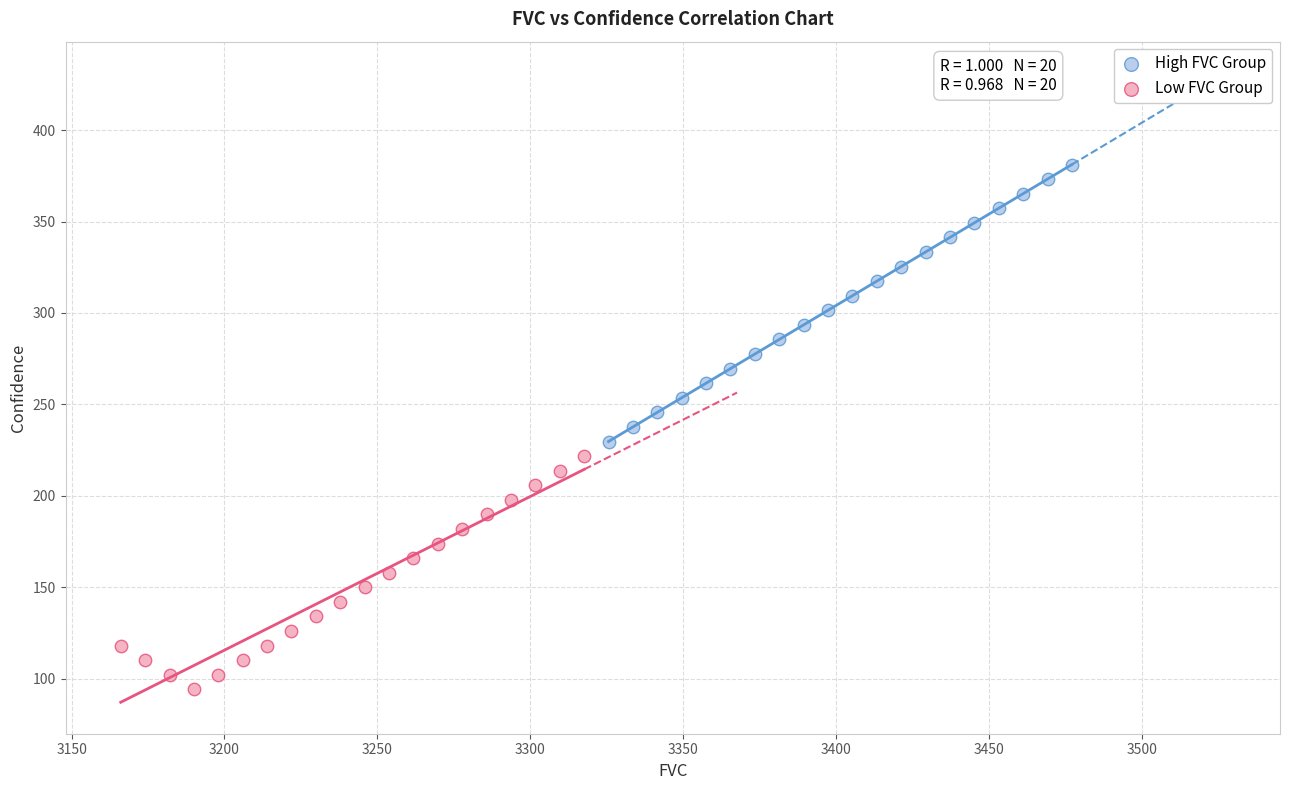

Which series has the widest spread of Y values?

High FVC Group